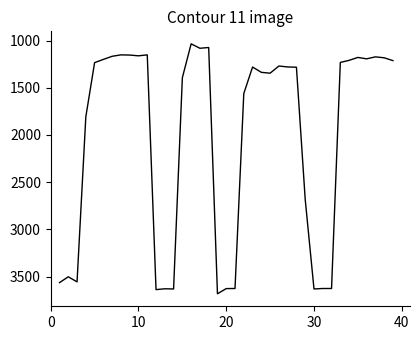

How many lines are shown in the chart?

1